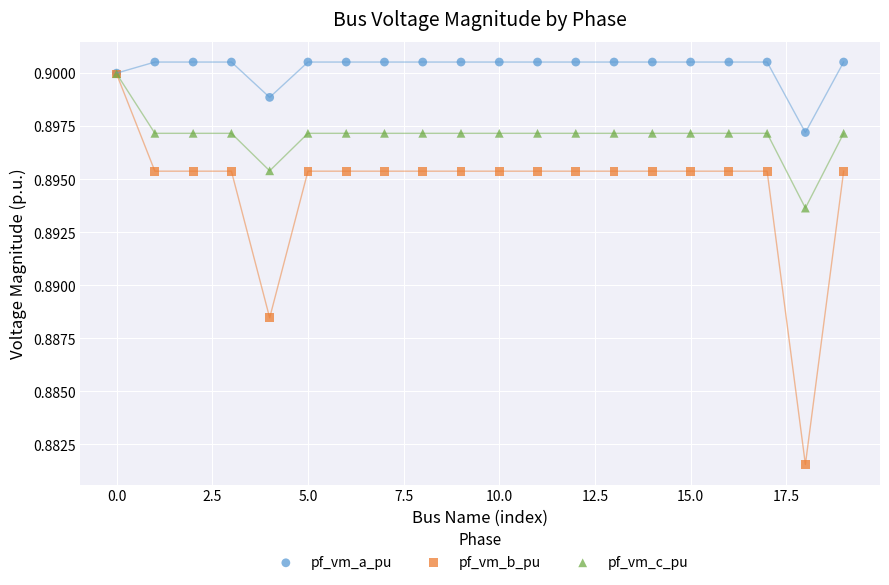

What are all the series names shown in the legend?

pf_vm_a_pu, pf_vm_b_pu, pf_vm_c_pu